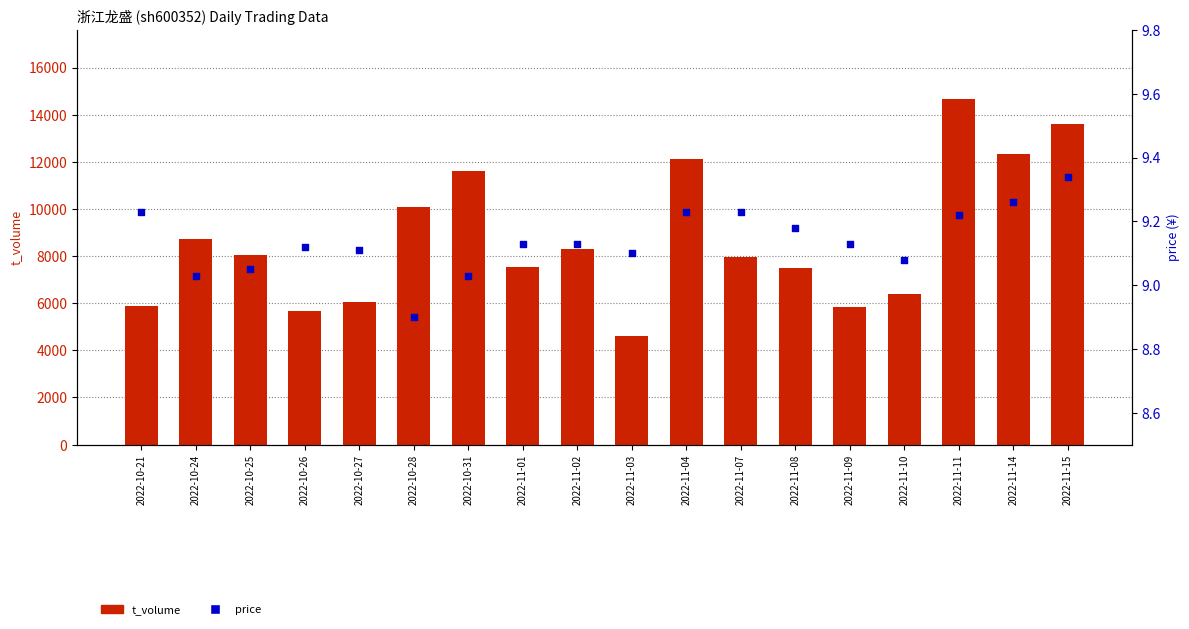

At which category is the sum across all series the highest?

2022-11-11